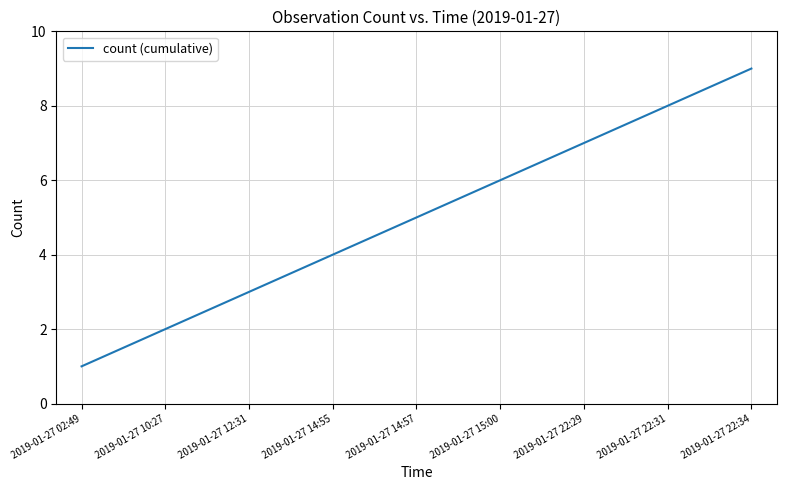

Rank the categories by value from lowest to highest.

2019-01-27 02:49, 2019-01-27 10:27, 2019-01-27 12:31, 2019-01-27 14:55, 2019-01-27 14:57, 2019-01-27 15:00, 2019-01-27 22:29, 2019-01-27 22:31, 2019-01-27 22:34